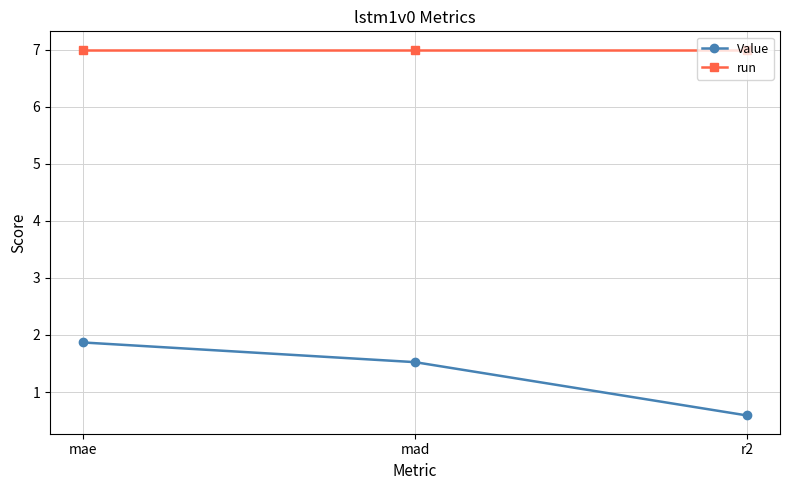

List the series in order of their peak value, highest first.

run, Value